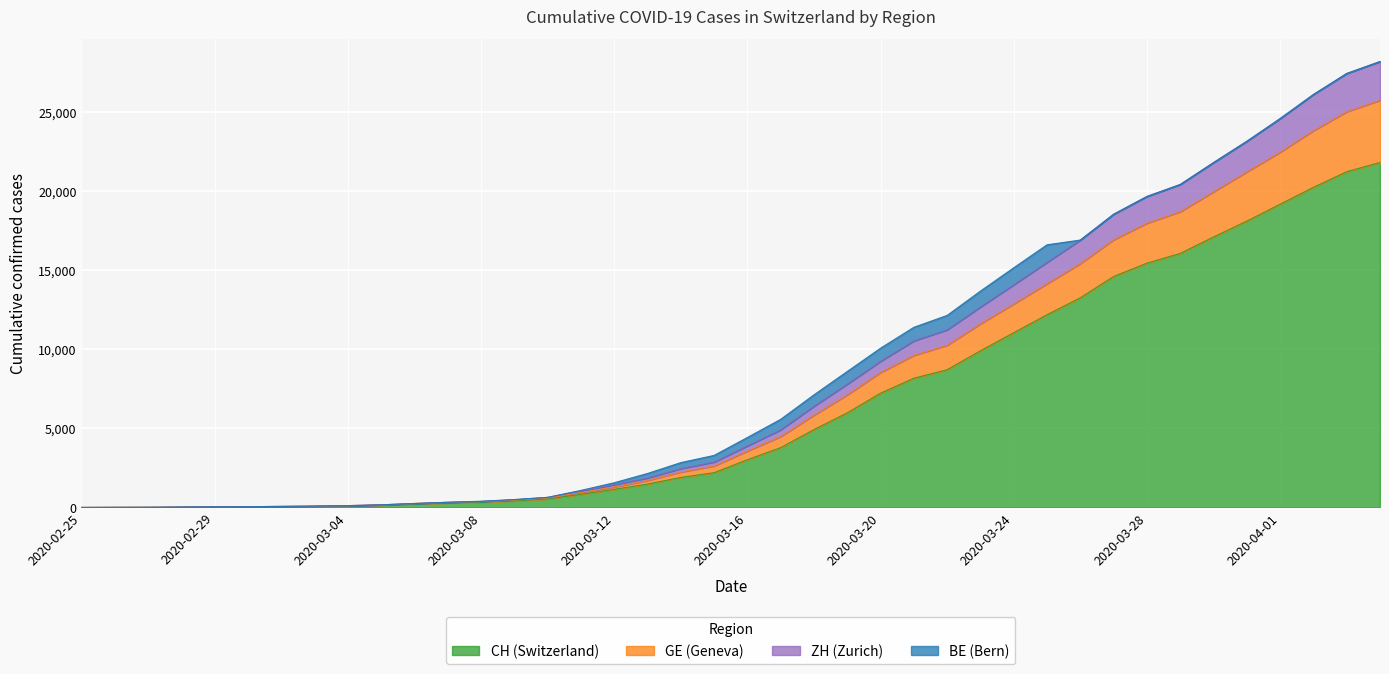

What are all the series names shown in the legend?

CH (Switzerland), GE (Geneva), ZH (Zurich), BE (Bern)